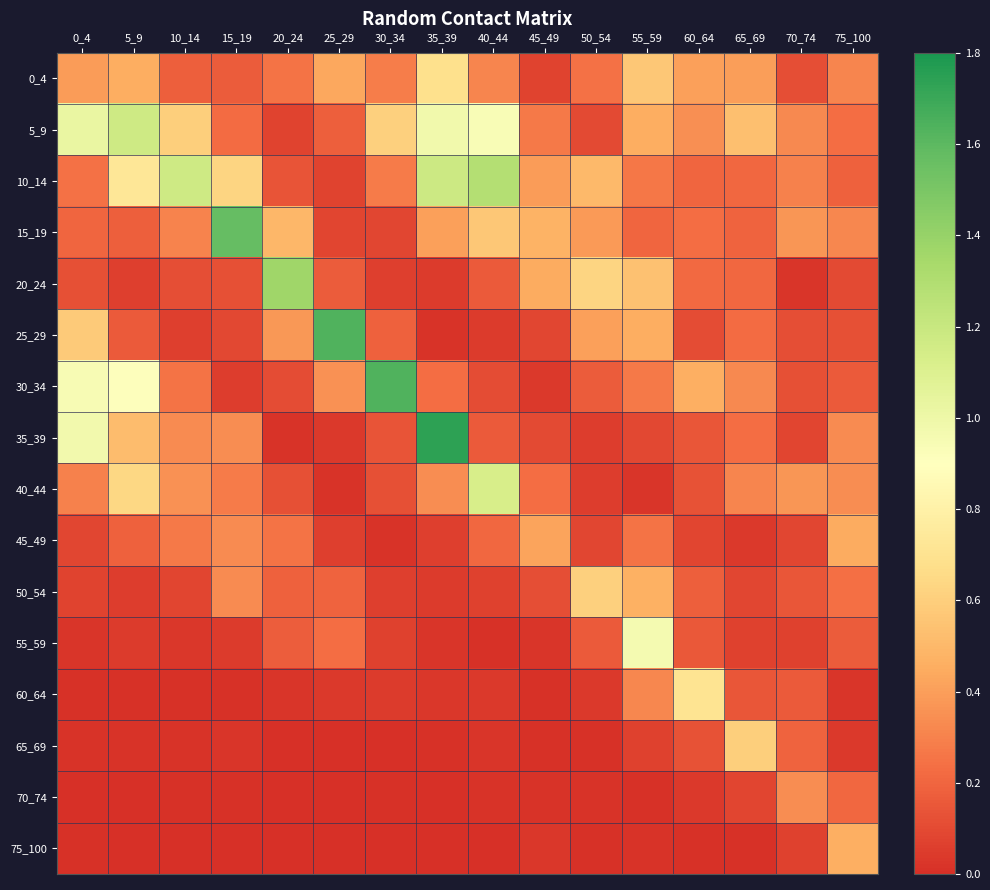

Rank the series at 15_19 from highest to lowest value.

15_19, 10_14, 35_39, 50_54, 45_49, 40_44, 5_9, 0_4, 20_24, 25_29, 30_34, 55_59, 65_69, 70_74, 60_64, 75_100